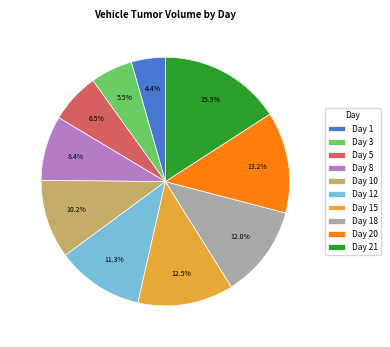

How much of the chart is everything except Day 5?

93.5%